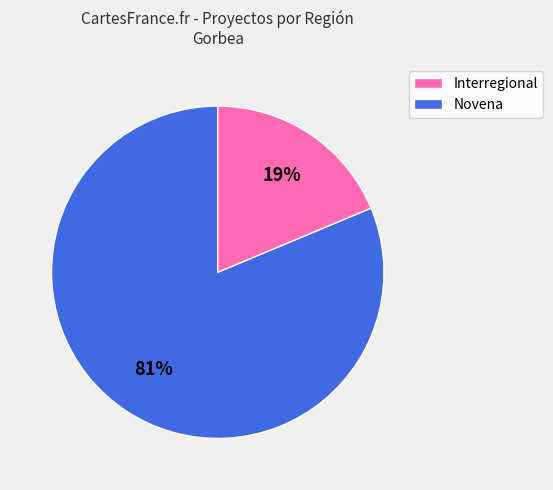

Is there a majority slice in this chart?

Yes